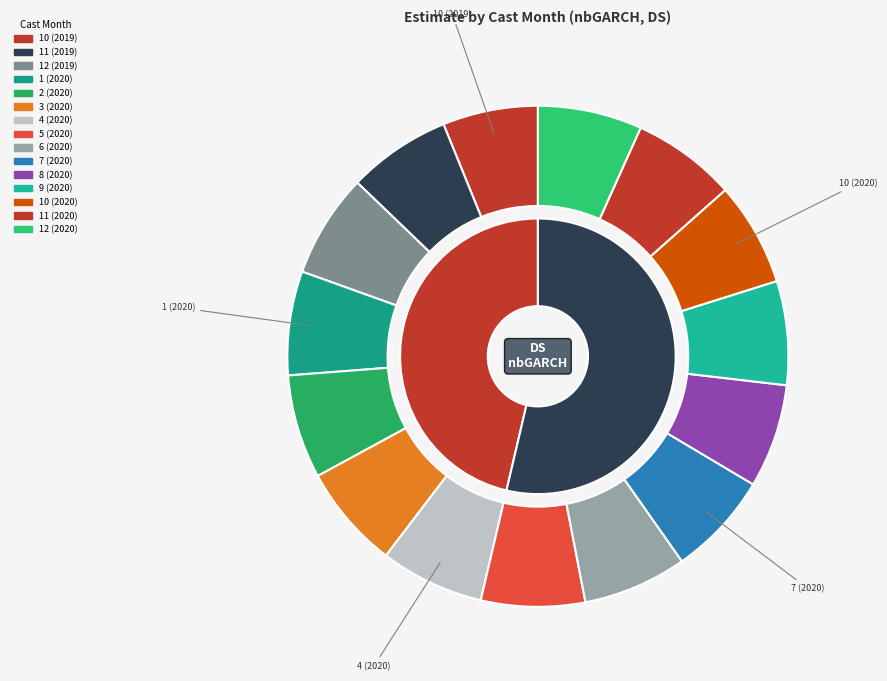

To the nearest percent, what portion does 5 (2020) represent?

7%